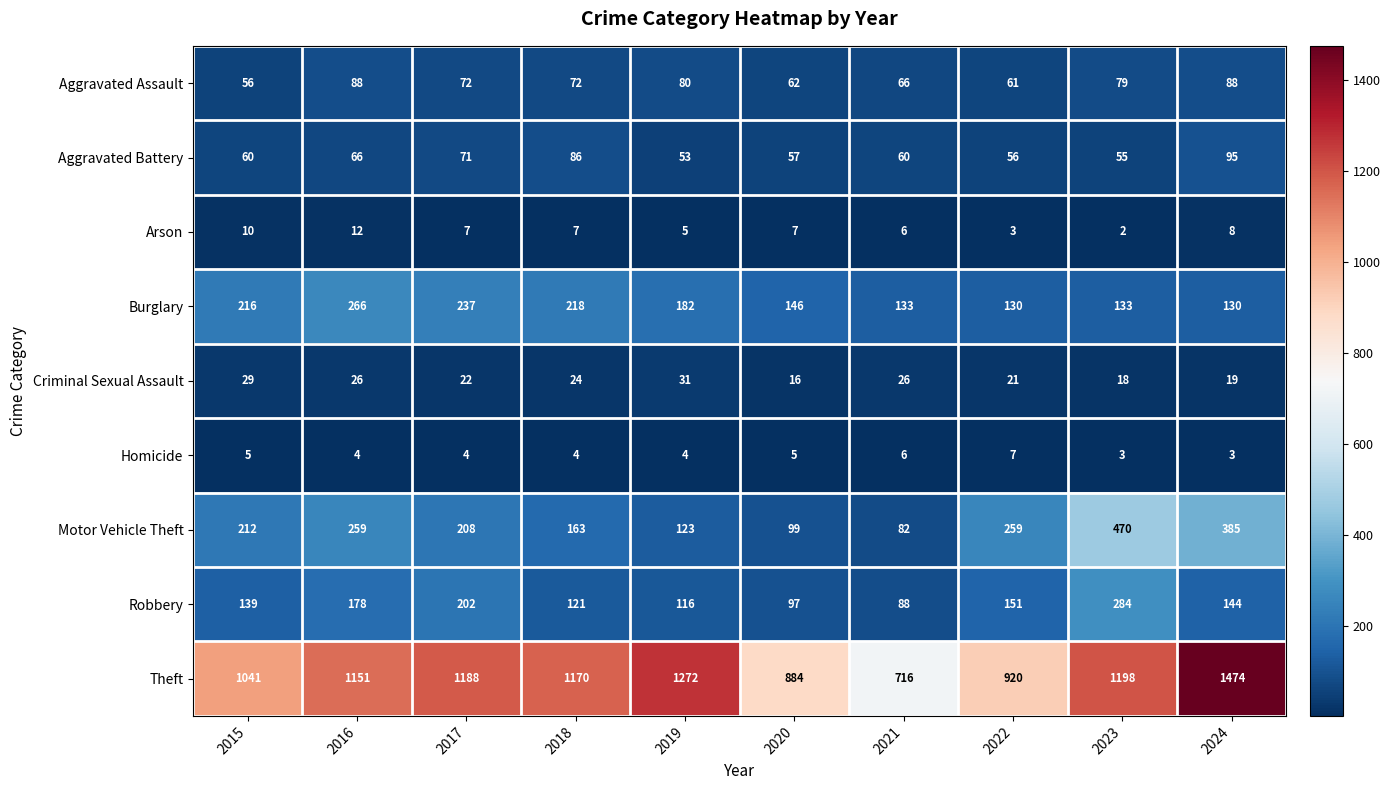

List the labels in order of Theft value, largest first.

2024, 2019, 2023, 2017, 2018, 2016, 2015, 2022, 2020, 2021